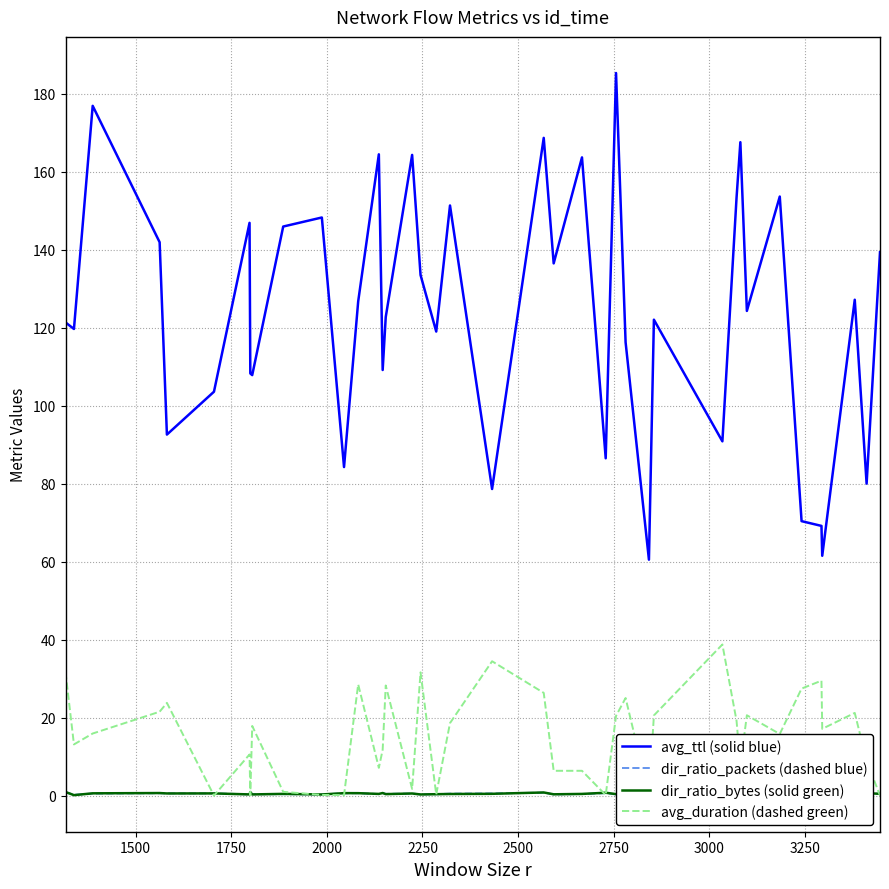

Which series has the widest spread of values?

avg_ttl (solid blue)